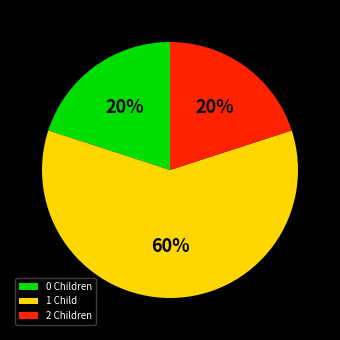

How many slices are in this pie chart?

3